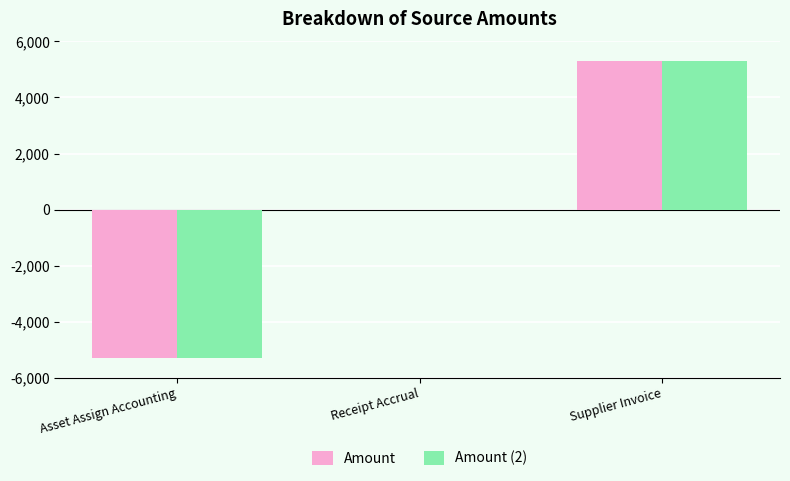

At which category is the sum across all series the highest?

Supplier Invoice